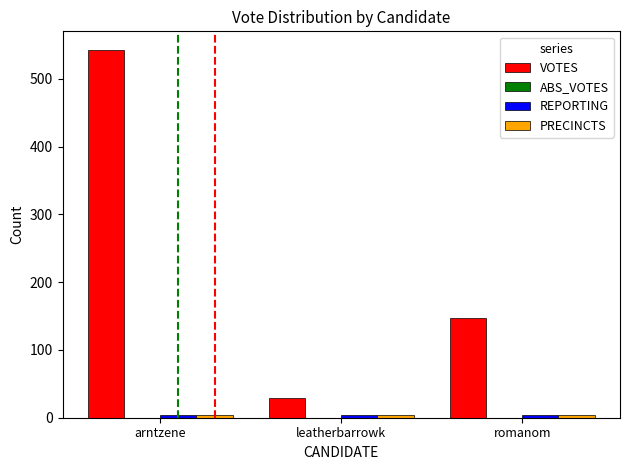

What is the maximum value shown in the chart?

543